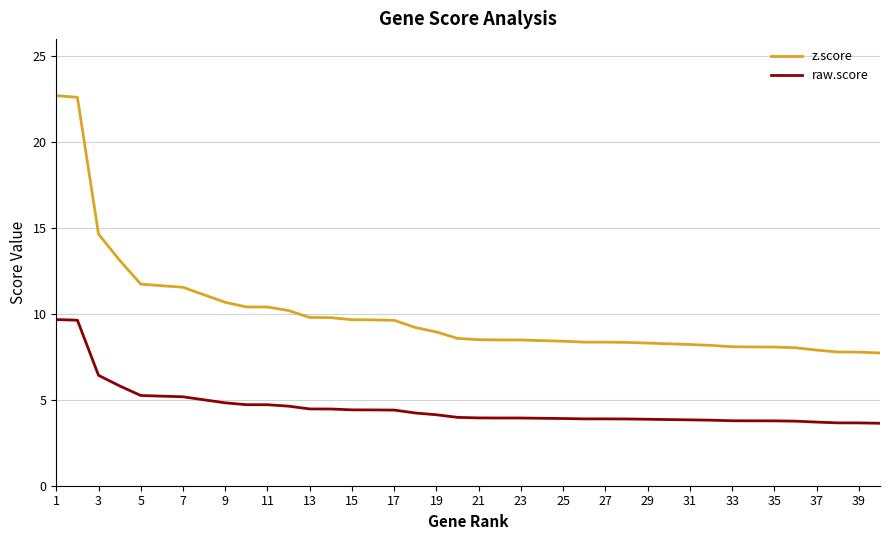

Rank the series by their average value, from highest to lowest.

z.score, raw.score